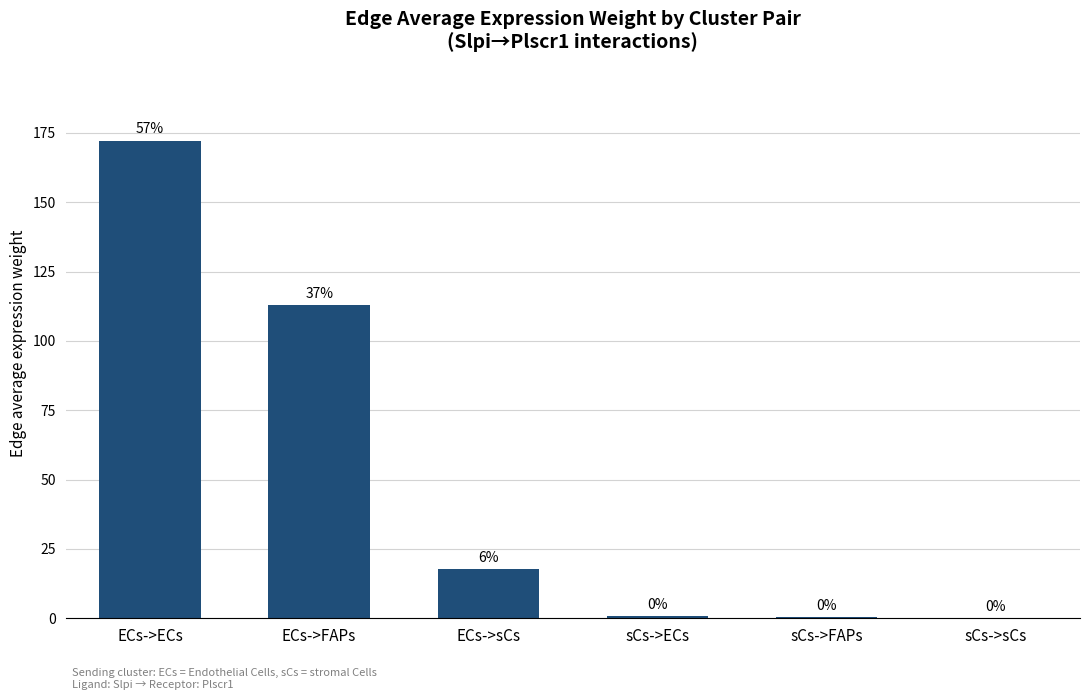

How many bars are there in total?

6